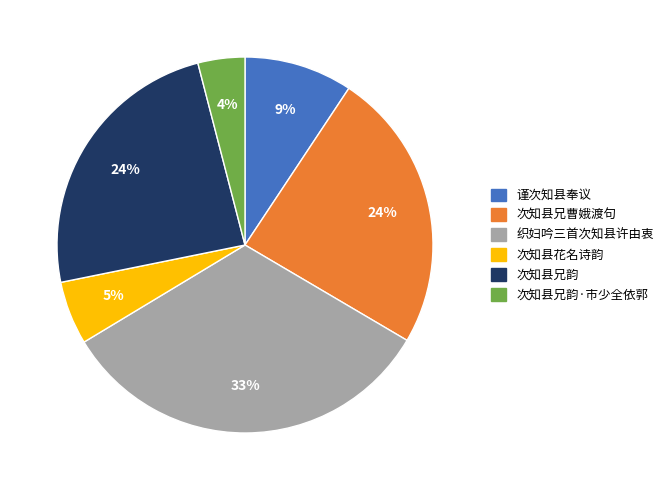

How many segments does this pie chart have?

6